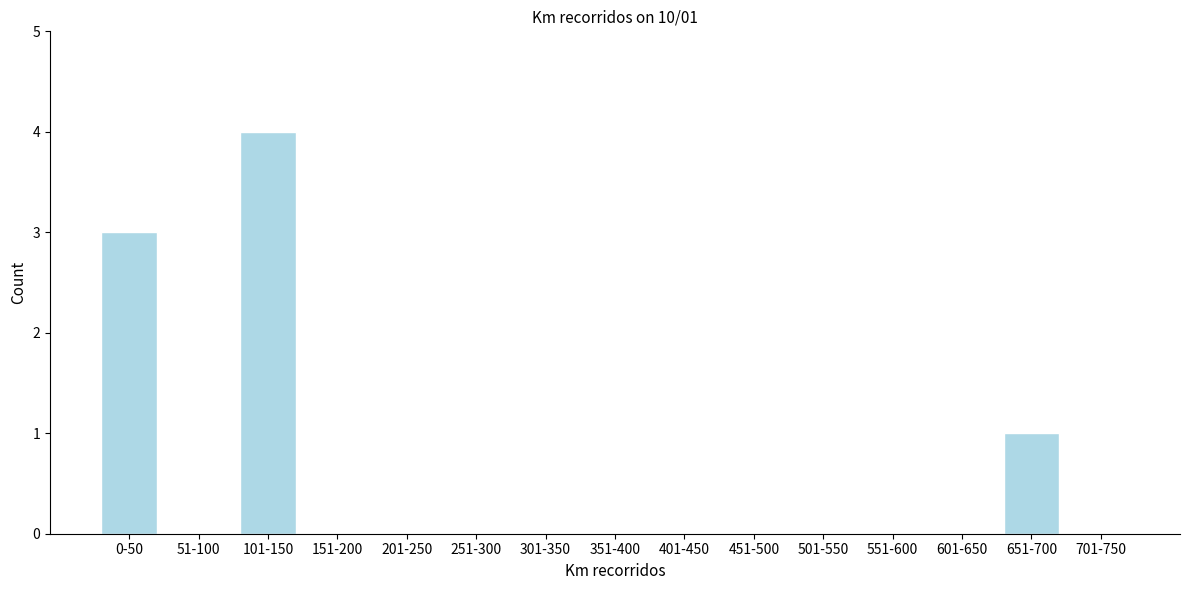

Reading left to right, extract all data points from this chart.

0-50=3	51-100=0	101-150=4	151-200=0	201-250=0	251-300=0	301-350=0	351-400=0	401-450=0	451-500=0	501-550=0	551-600=0	601-650=0	651-700=1	701-750=0